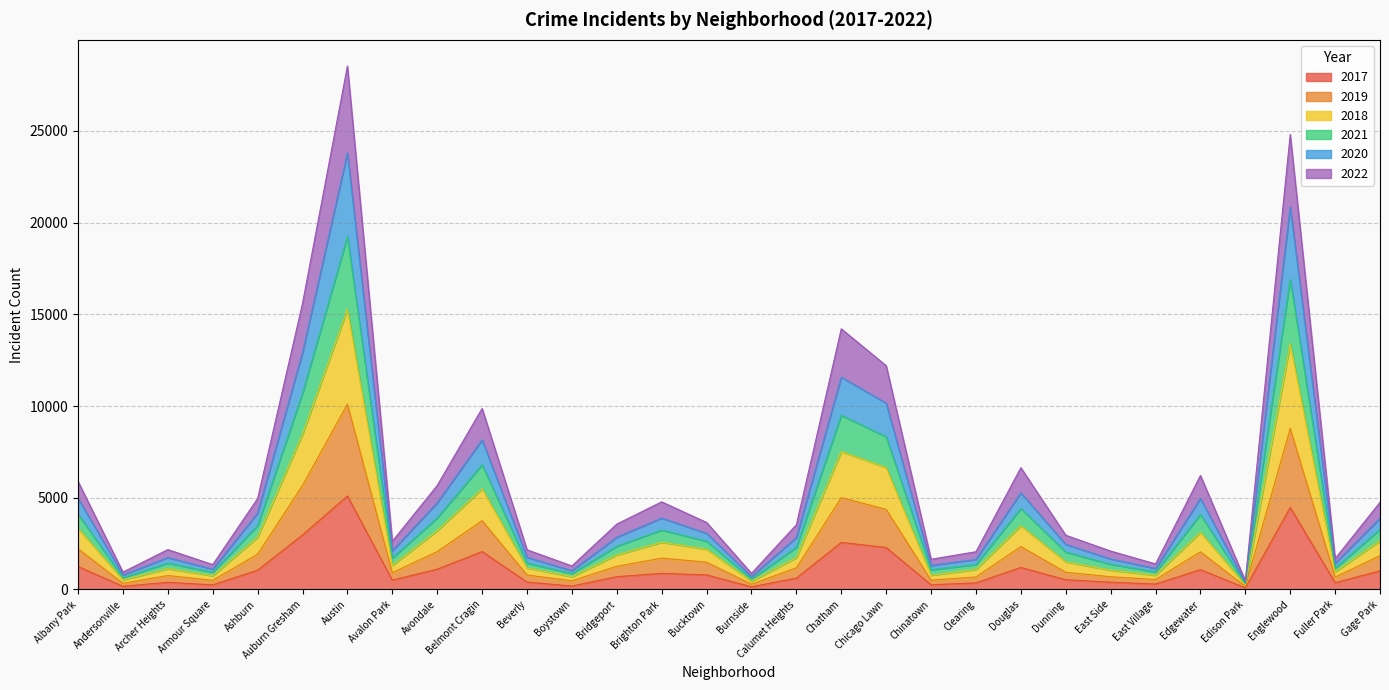

True or false: 2017 has a value of 1082 at Edgewater.

True